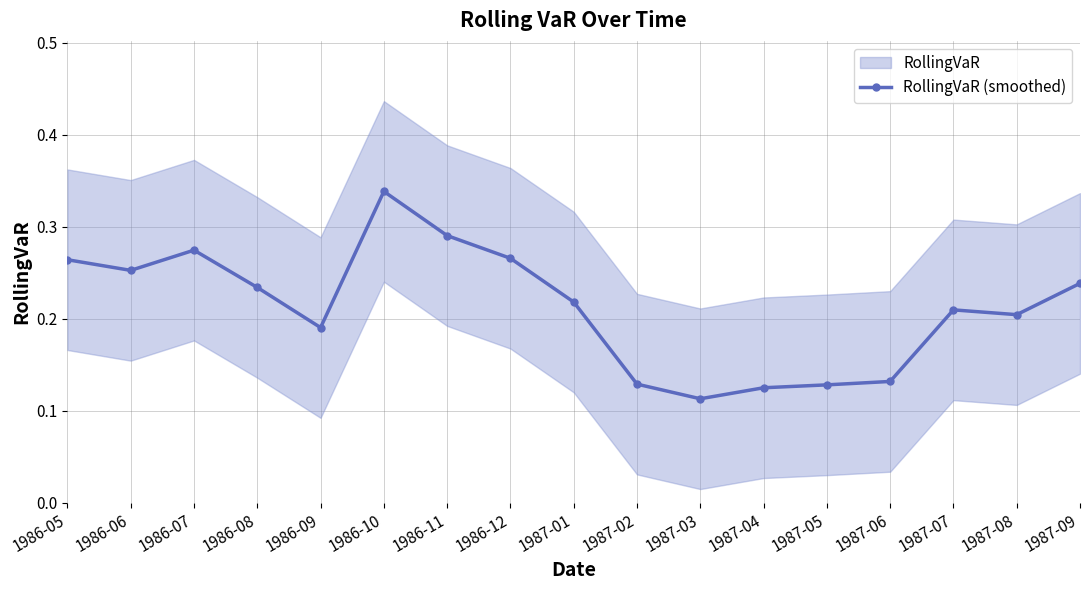

What is the sum of the values at 1987-06 and 1987-05?

0.3